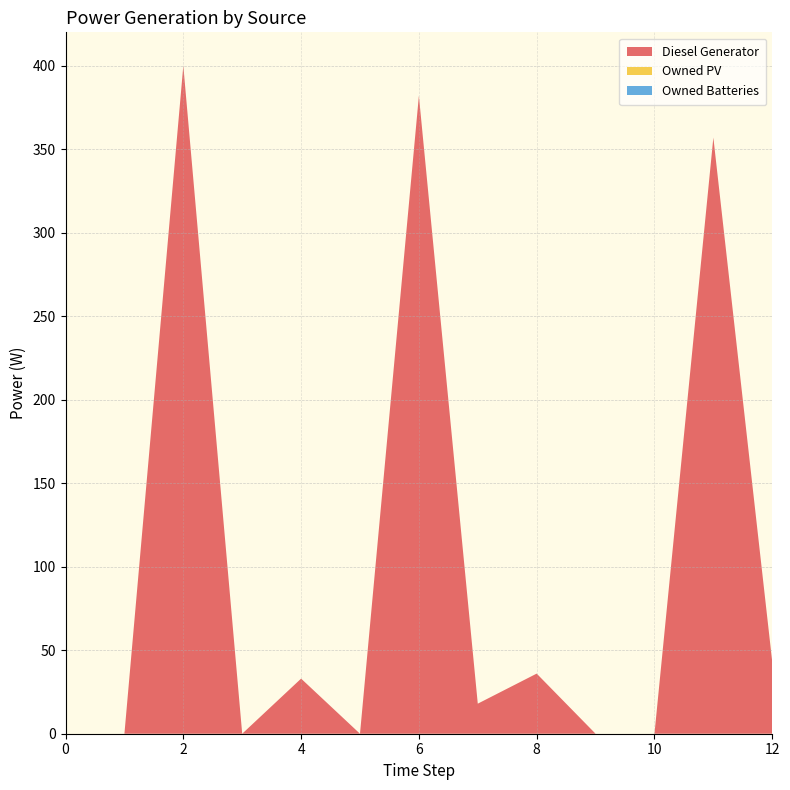

Reading left to right, extract all data points from this chart.

Diesel Generator: 0=0	1=0	2=400	3=0	4=33	5=0	6=382	7=18	8=36	9=0	10=0	11=357	12=43
Owned PV: 0=0	1=0	2=0	3=0	4=0	5=0	6=0	7=0	8=0	9=0	10=0	11=0	12=0
Owned Batteries: 0=0	1=0	2=0	3=0	4=0	5=0	6=0	7=0	8=0	9=0	10=0	11=0	12=0